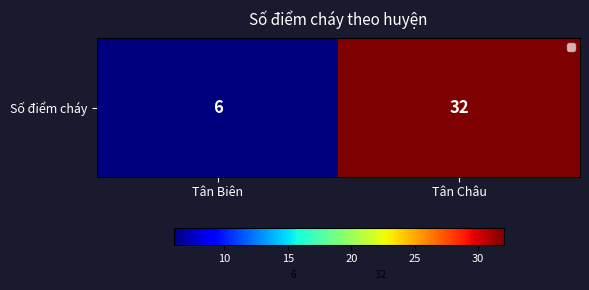

How many data points are less than 32?

1